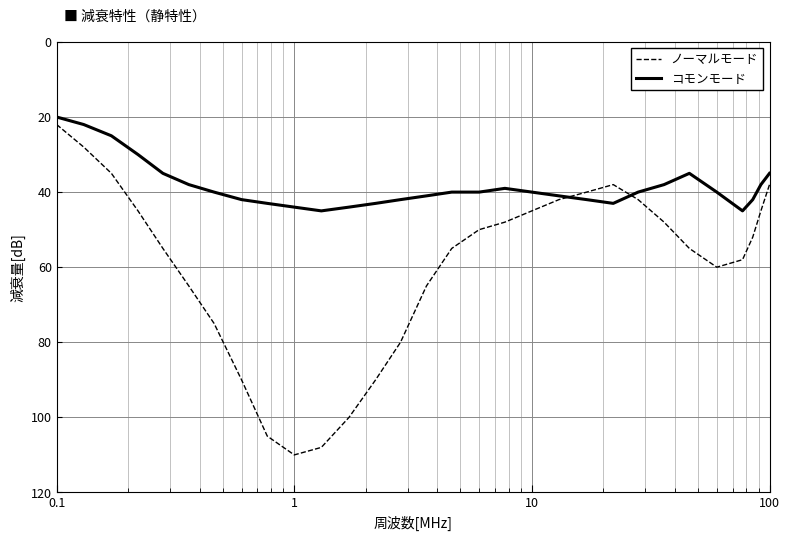

Which series has the widest spread of values?

ノーマルモード